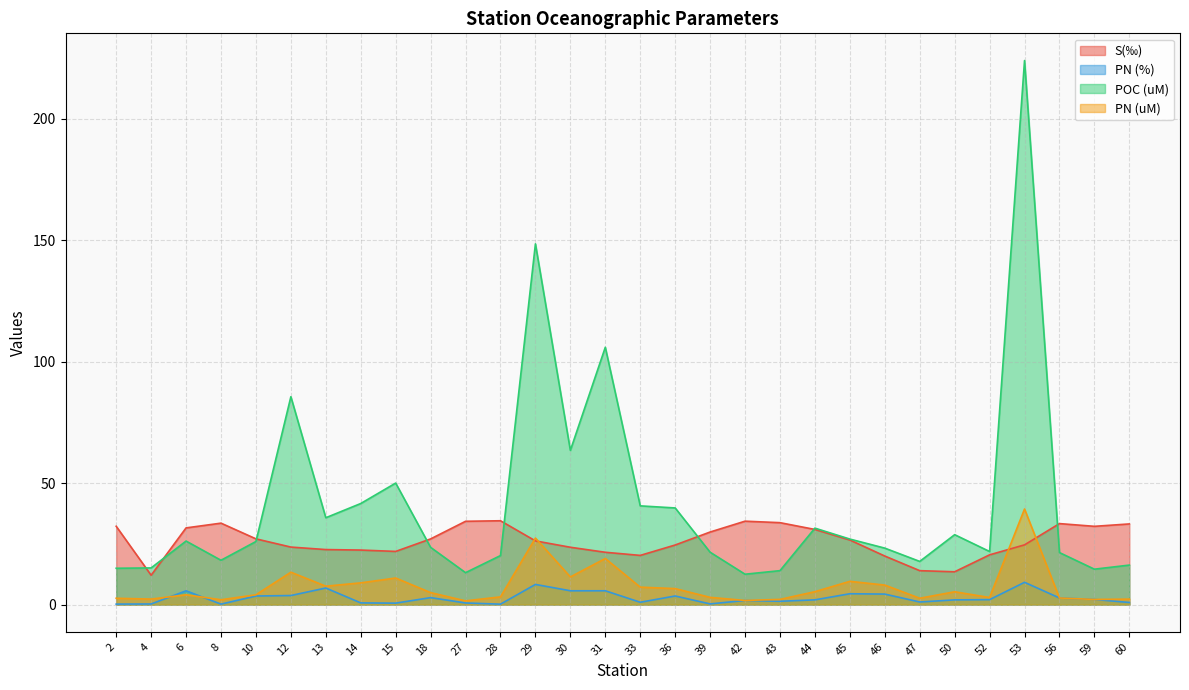

Reading right to left, list all the values displayed in this chart.

S(‰): 33.2	32.2	33.4	24.6	20.5	13.5	14.0	20.0	26.6	31.0	33.7	34.4	29.9	24.5	20.3	21.6	23.6	26.2	34.5	34.3	27.1	21.9	22.5	22.7	23.7	27.1	33.5	31.6	12.1	32.3
PN (%): 0.9	2.1	2.7	9.2	2.0	1.9	1.1	4.3	4.5	2.0	1.4	1.7	0.3	3.5	1.0	5.7	5.7	8.3	0.2	0.7	2.9	0.6	0.7	6.8	3.7	3.5	0.2	5.7	0.3	0.2
POC (uM): 16.3	14.6	21.4	224.0	21.9	28.8	17.8	23.3	27.0	31.5	14.0	12.5	21.6	39.8	40.7	106.0	63.5	148.6	20.2	13.2	23.6	50.0	41.6	35.8	85.6	26.0	18.3	26.2	15.1	15.0
PN (uM): 2.3	2.1	2.7	39.4	2.9	5.3	2.6	8.0	9.6	5.3	2.1	1.7	3.0	6.6	7.2	19.0	11.4	27.4	3.2	1.5	4.9	10.9	9.0	7.6	13.3	4.0	2.0	4.1	2.3	2.6